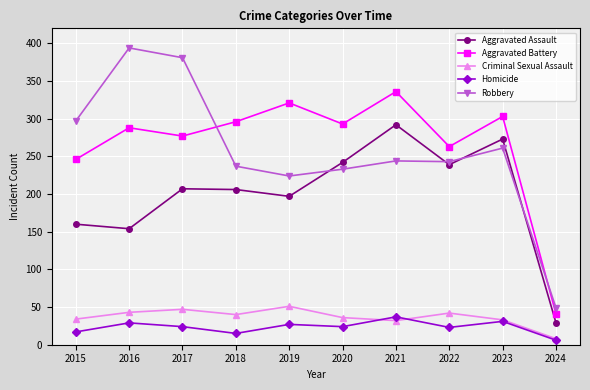

Is this an area chart (filled region under the line)?

No